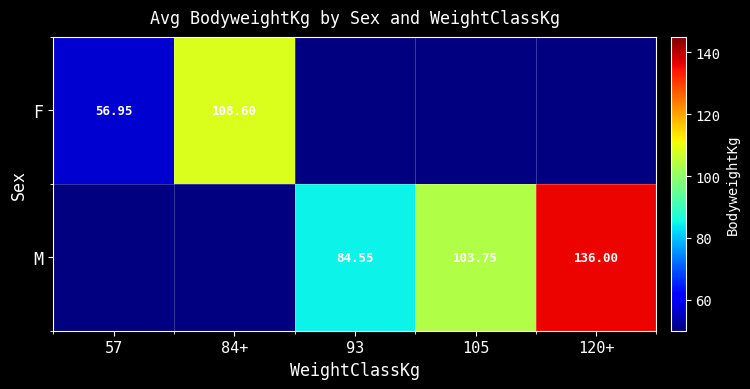

List the series in order of their overall mean, lowest first.

F, M